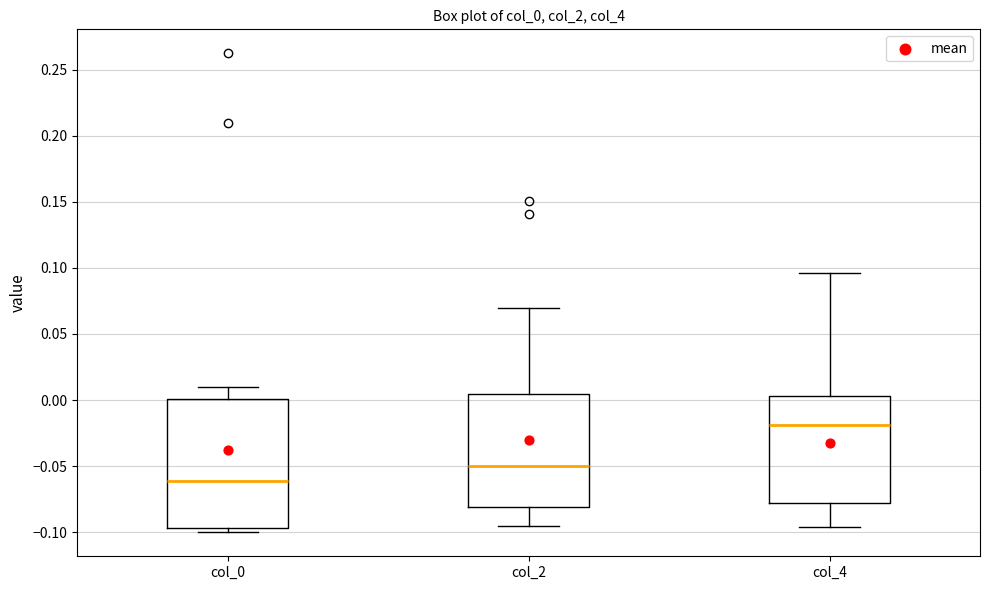

Which box's median line is the lowest?

col_0